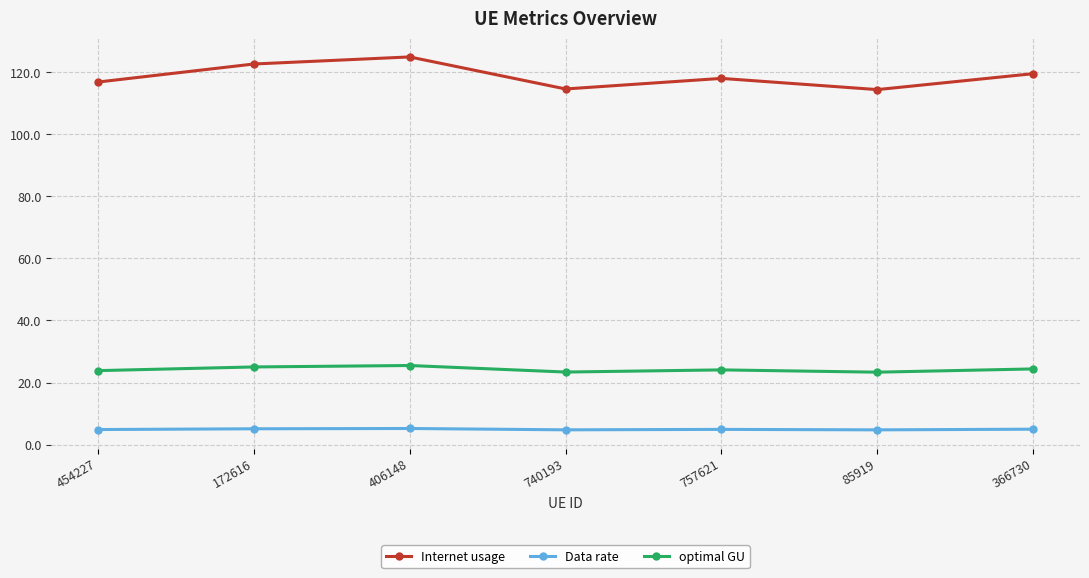

True or false: Internet usage and optimal GU intersect in this chart.

False